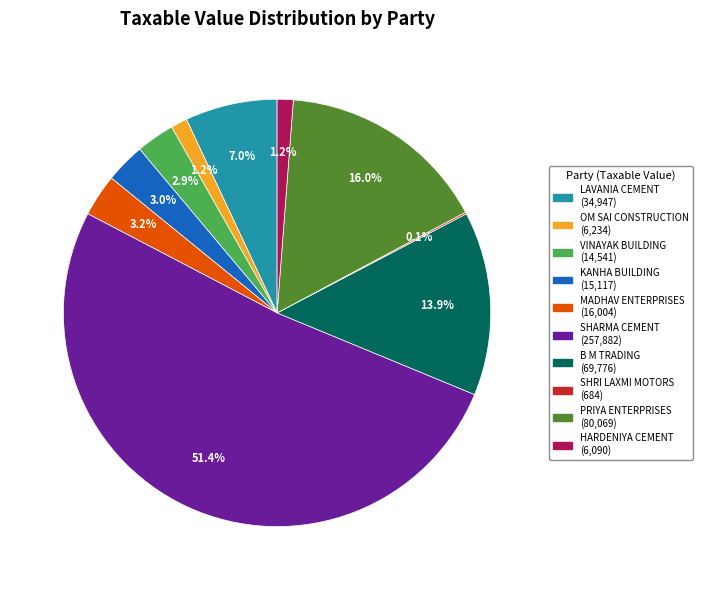

Approximately how many times larger is the value at SHARMA CEMENT compared to PRIYA ENTERPRISES?

3.2